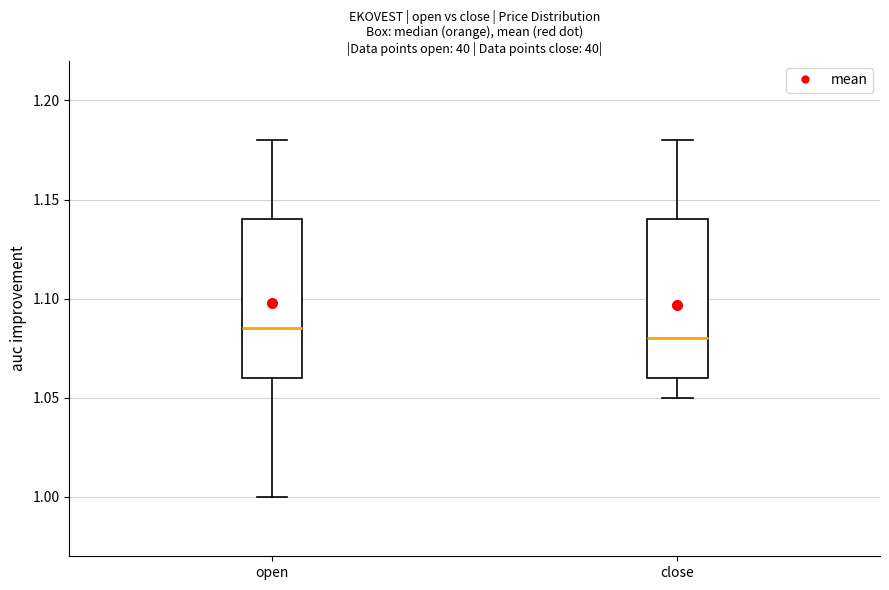

Where does the median line of the box for close sit on the y-axis? The values are not printed on the chart, so give them approximately, as read against the axis.

1.080